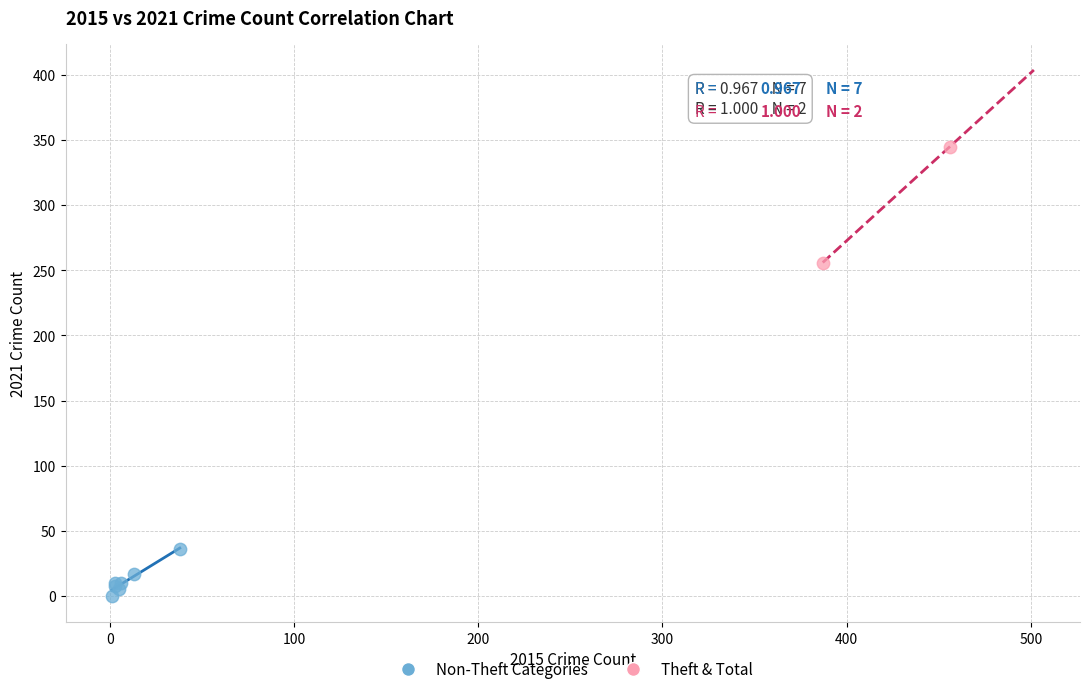

Which series reaches the minimum Y coordinate?

Non-Theft Categories